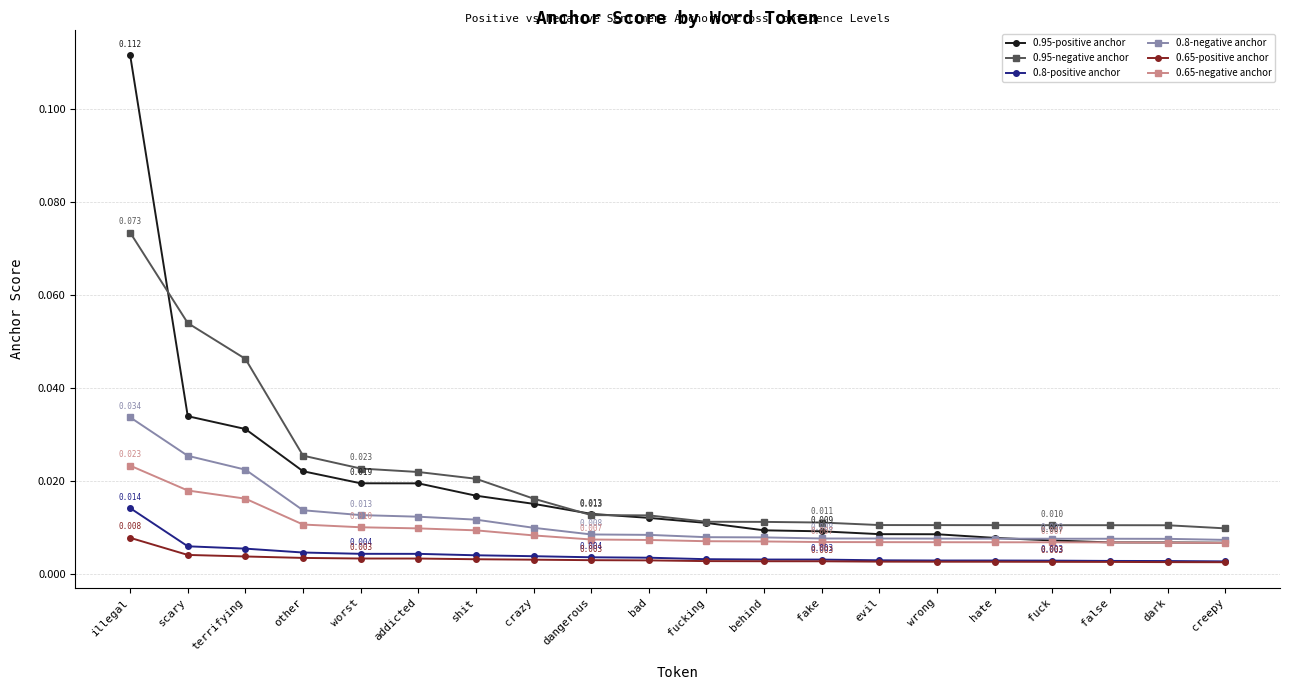

At how many categories does at least one series exceed 0?

20